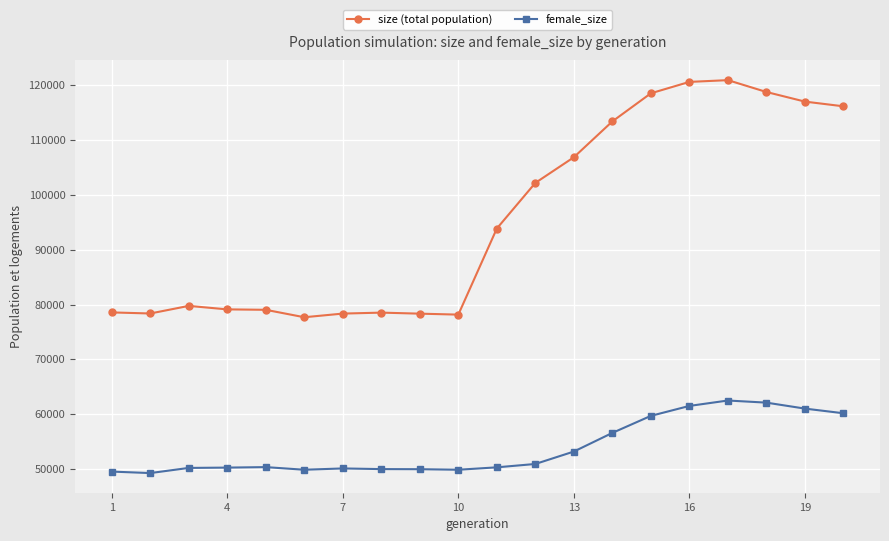

Which series has the largest range (max minus min)?

size (total population)